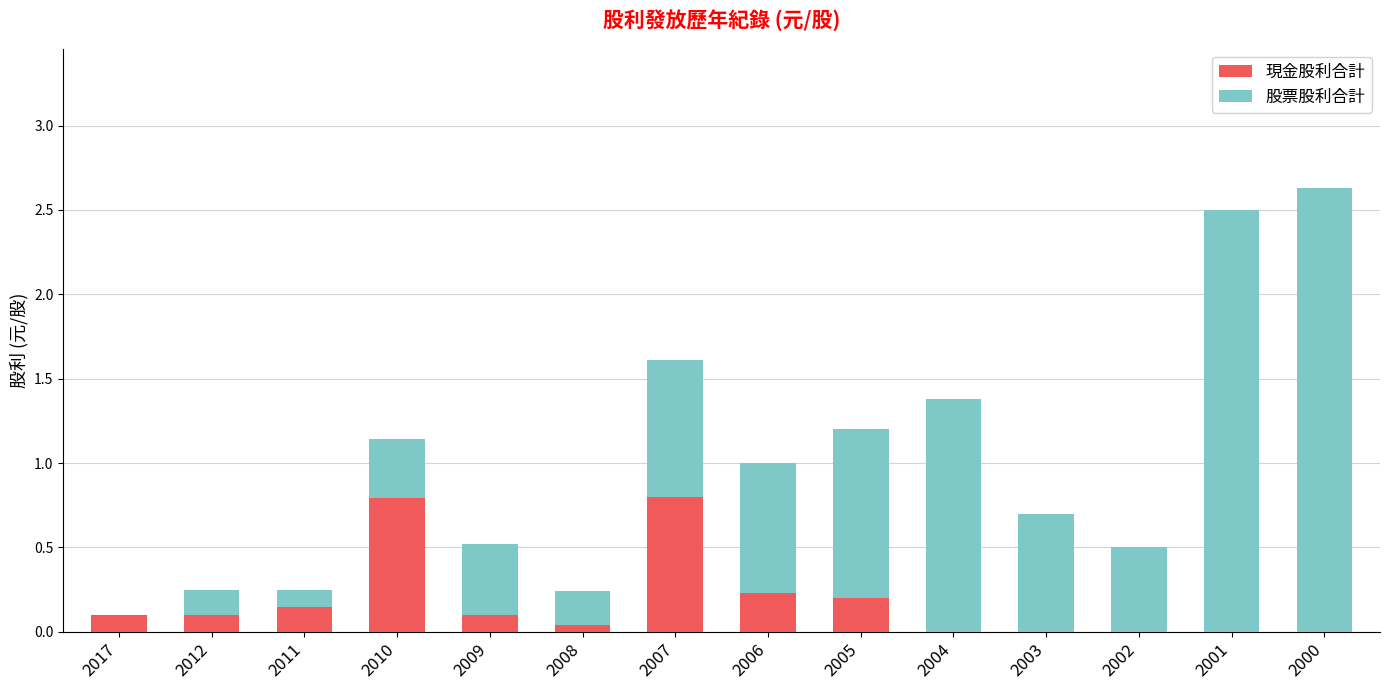

The value of 現金股利合計 at 2006 is 0.2. True or false?

True